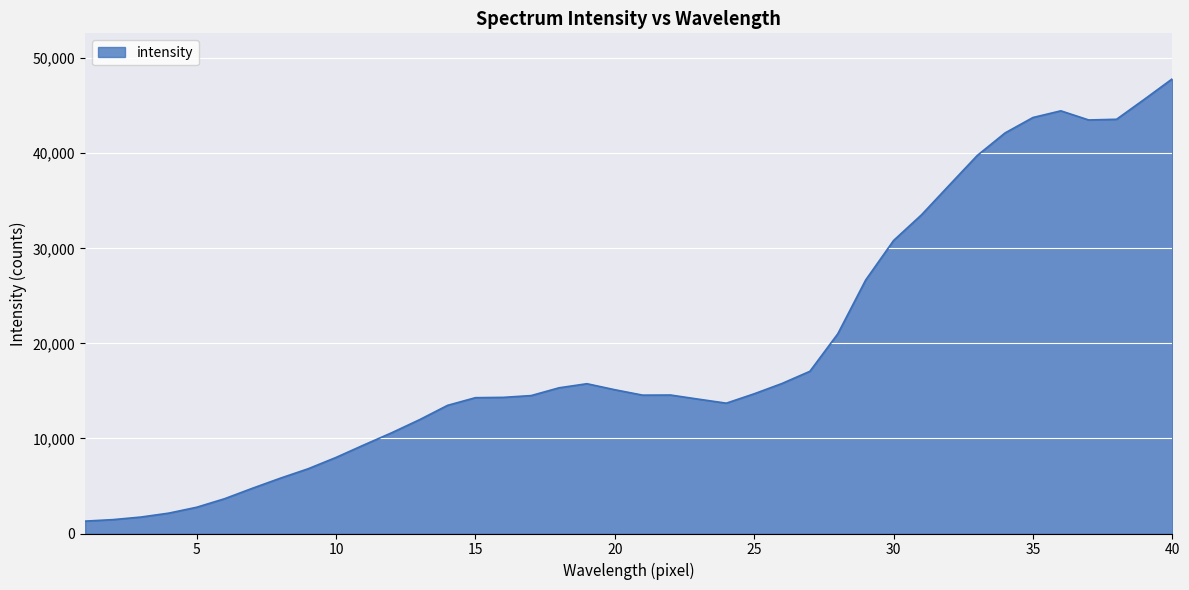

What is the maximum value shown in the chart?

47836